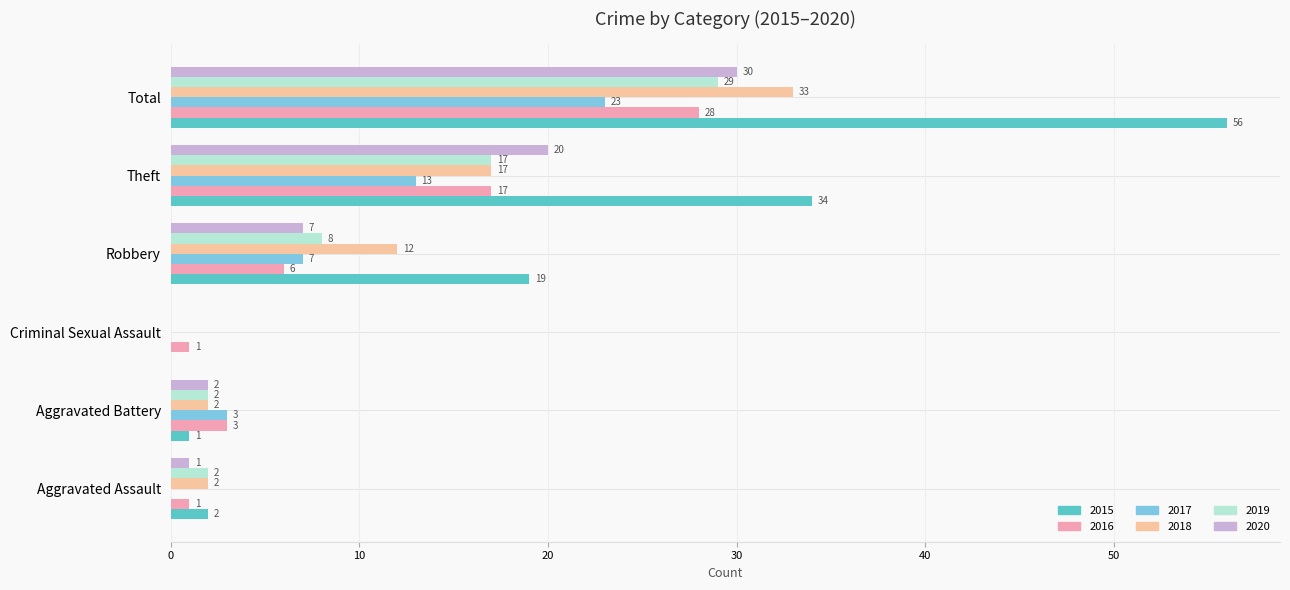

What is the approximate value of 2018 at Theft?

17